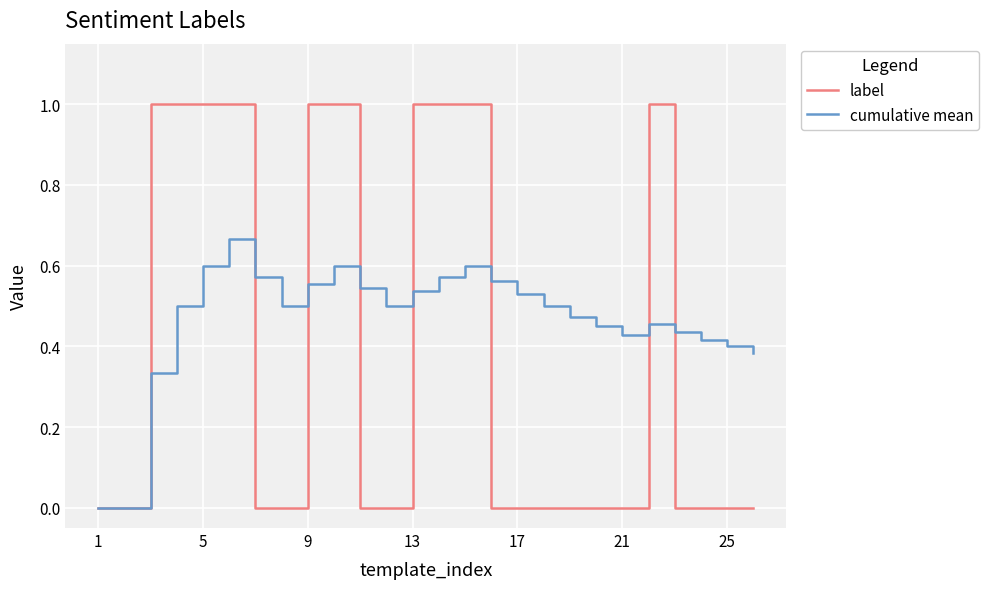

What is the greatest value displayed?

1.0